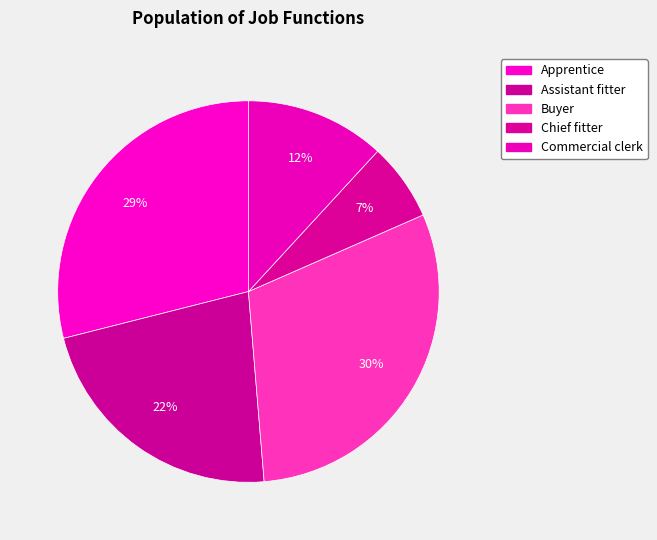

How many segments does this pie chart have?

5